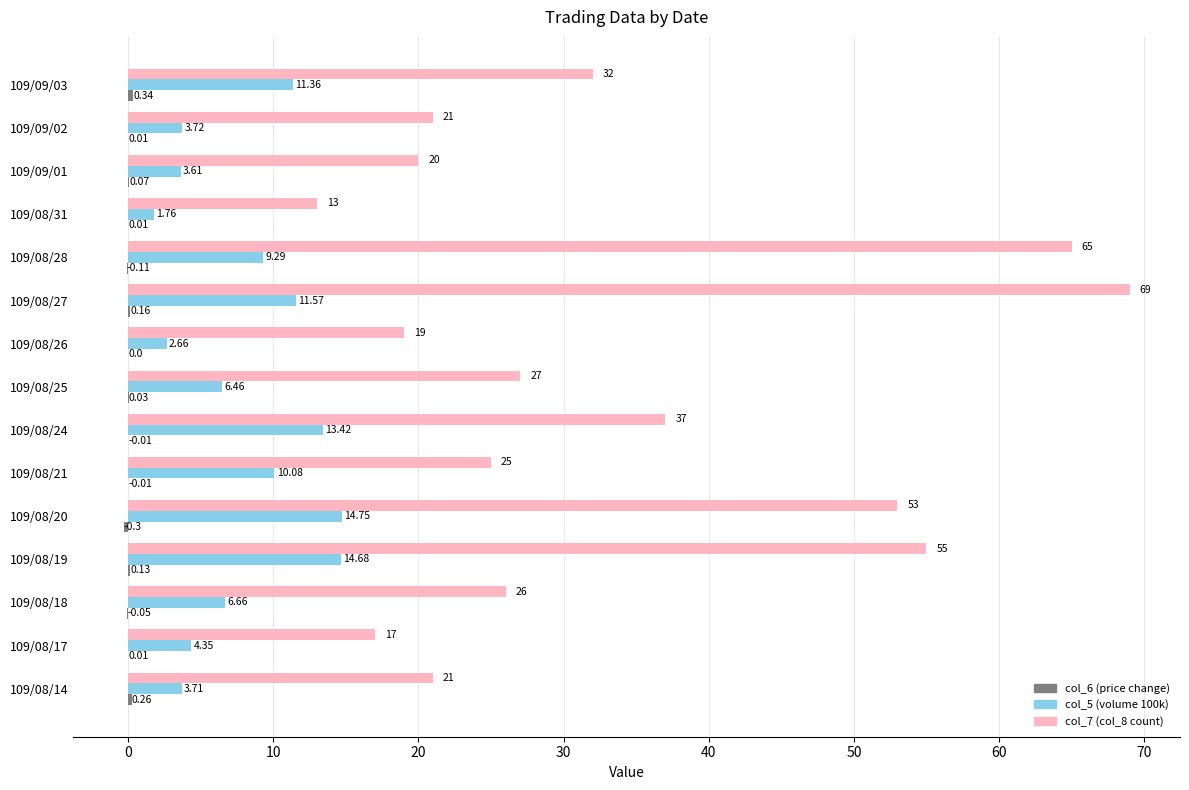

What is the total value across all series at 109/08/31?

14.8